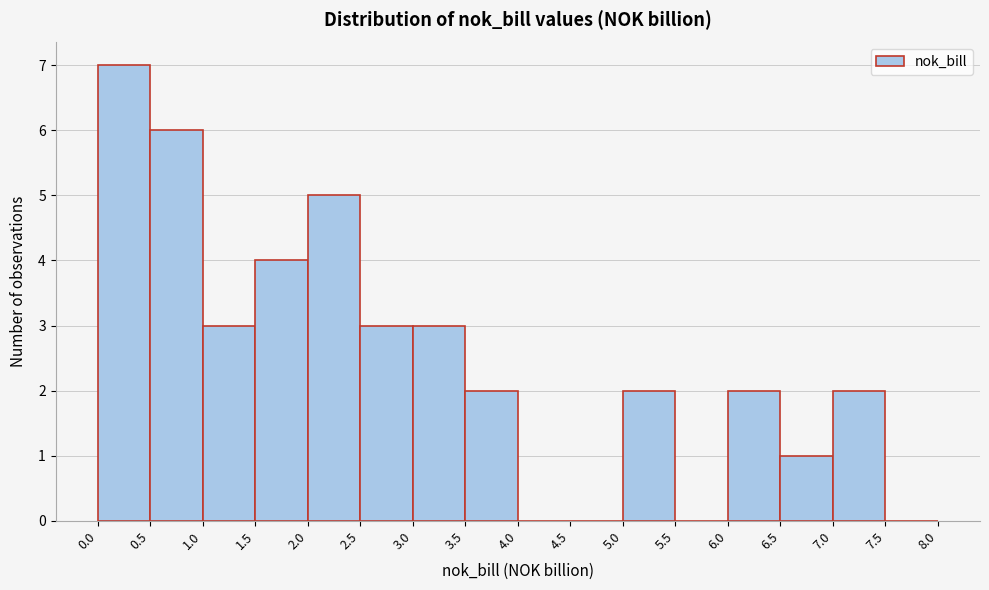

How tall is the bar that spans 5.0 to 5.5 on the x-axis? The values are not printed on the chart, so give them approximately, as read against the axis.

2